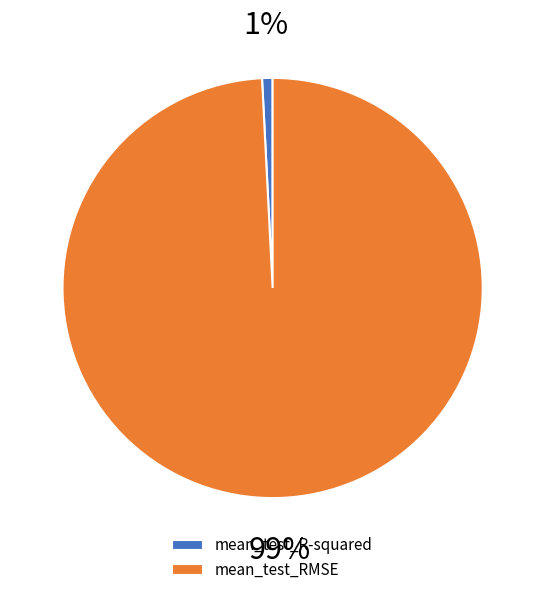

Which category has the smallest portion of the pie?

mean_test_R-squared